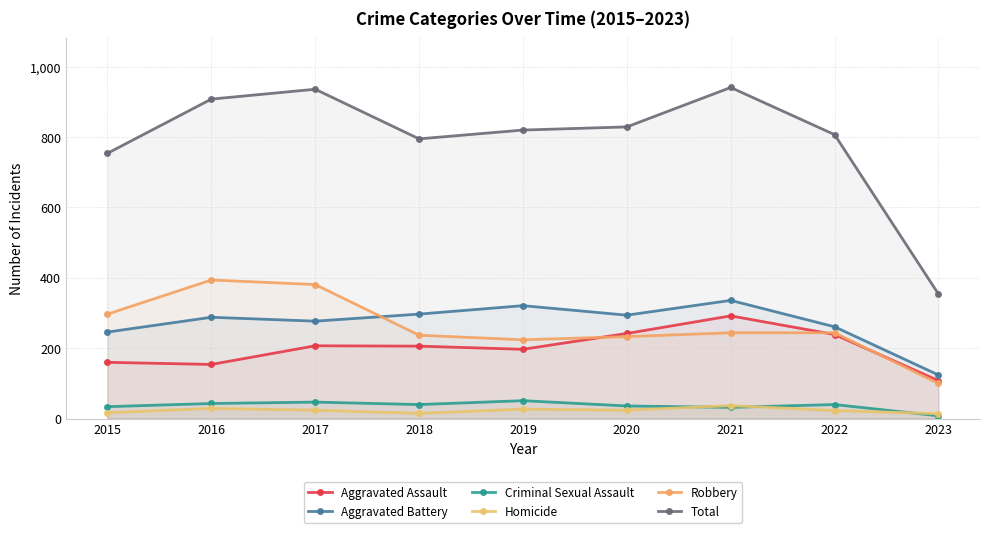

The value of Total at 2017 is 936. True or false?

True